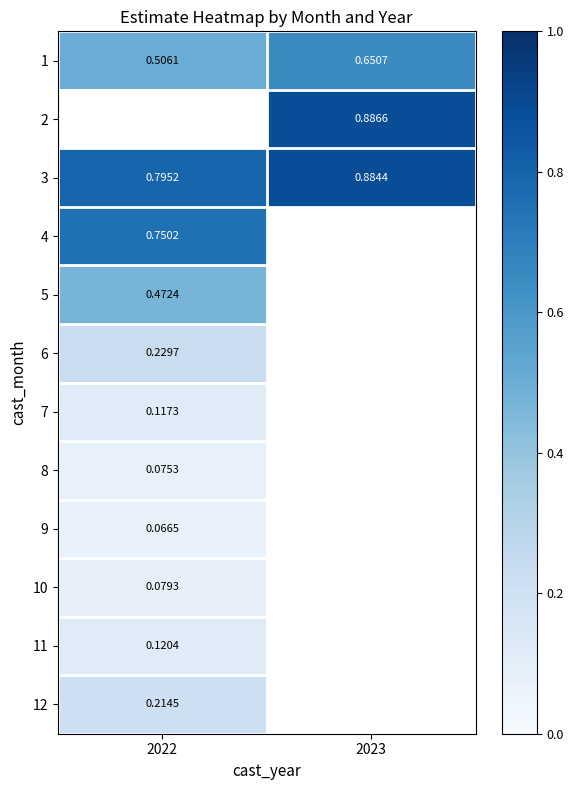

Count the number of categories in the chart.

2